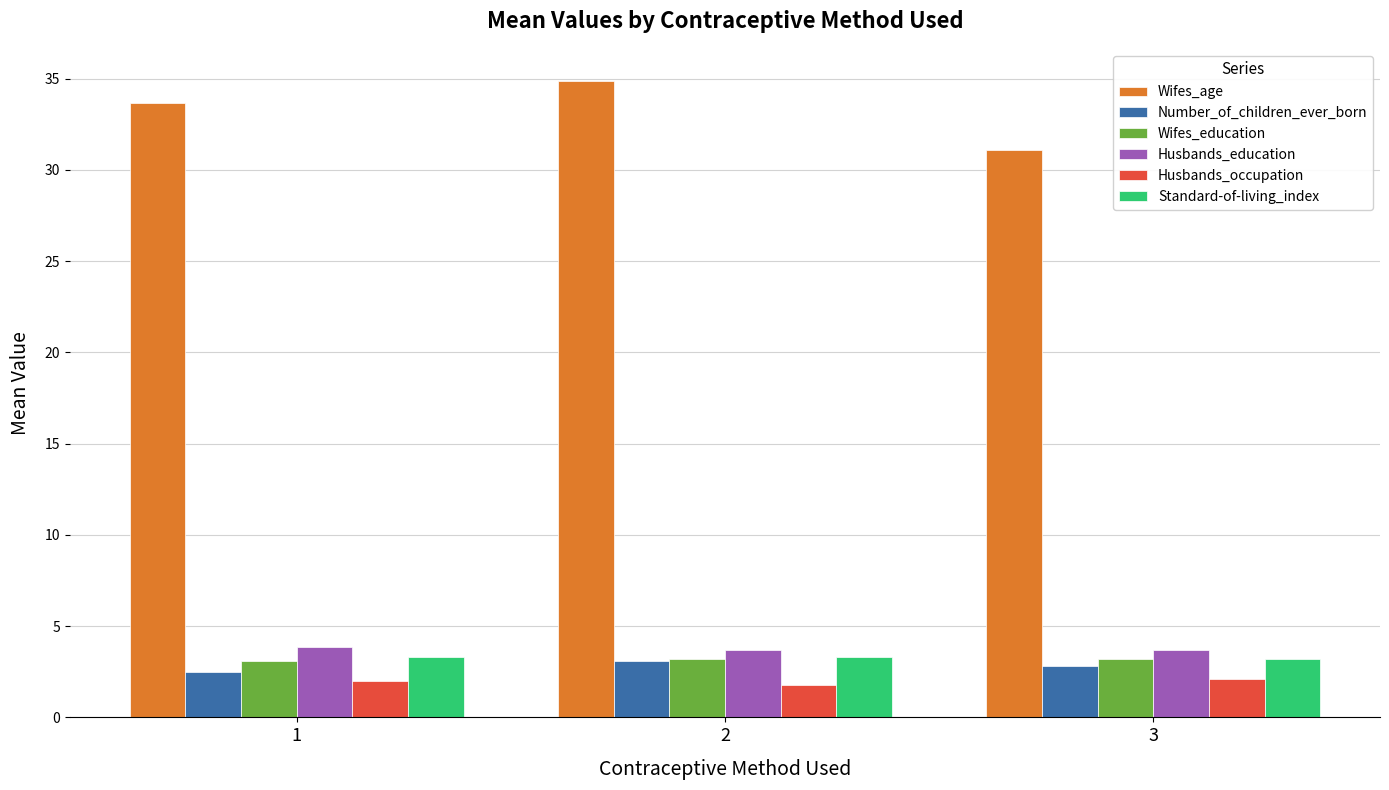

What value does the Wifes_age series have at 2?

34.9